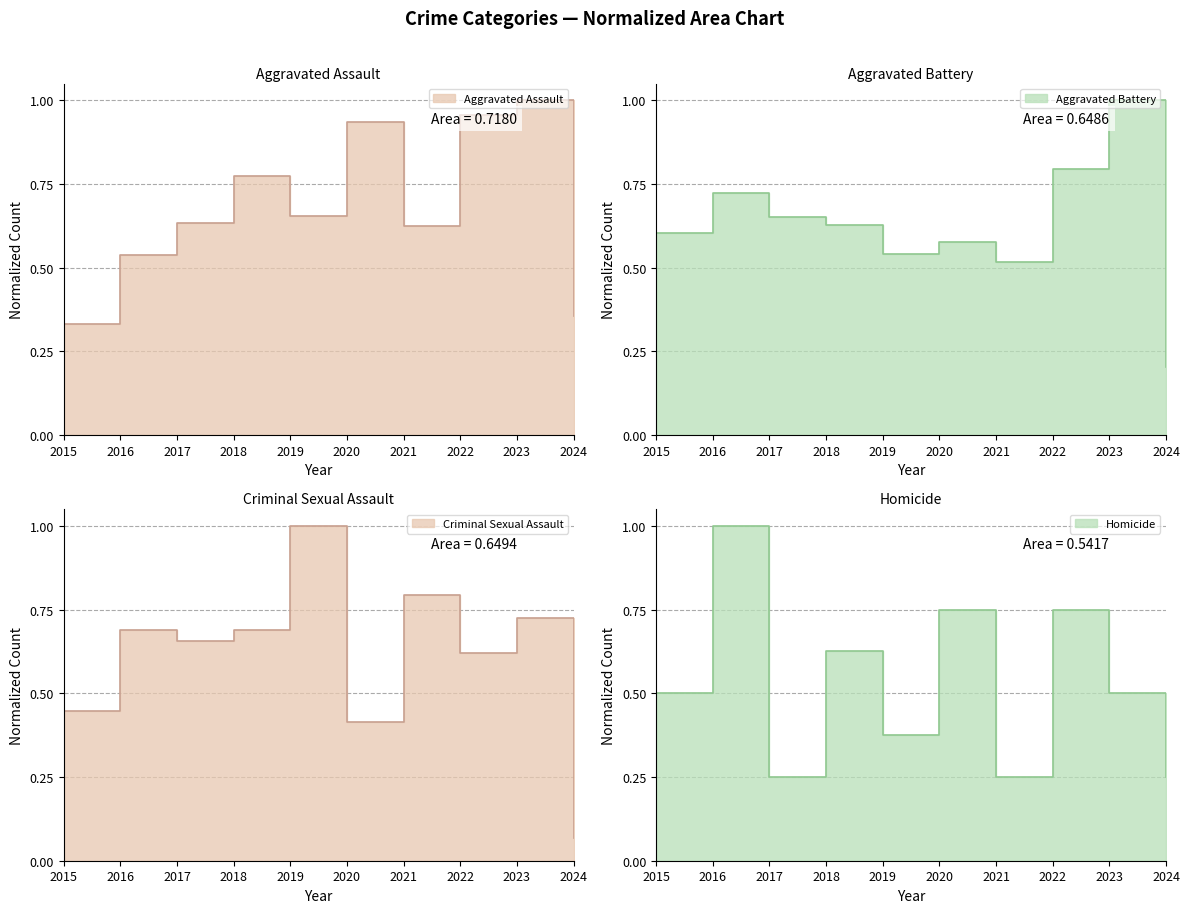

How many interior local peaks does the Criminal Sexual Assault series have?

4